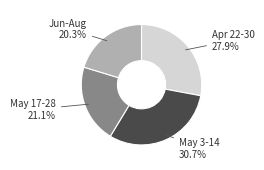

Between May 3-14 and Apr 22-30, which is larger?

May 3-14